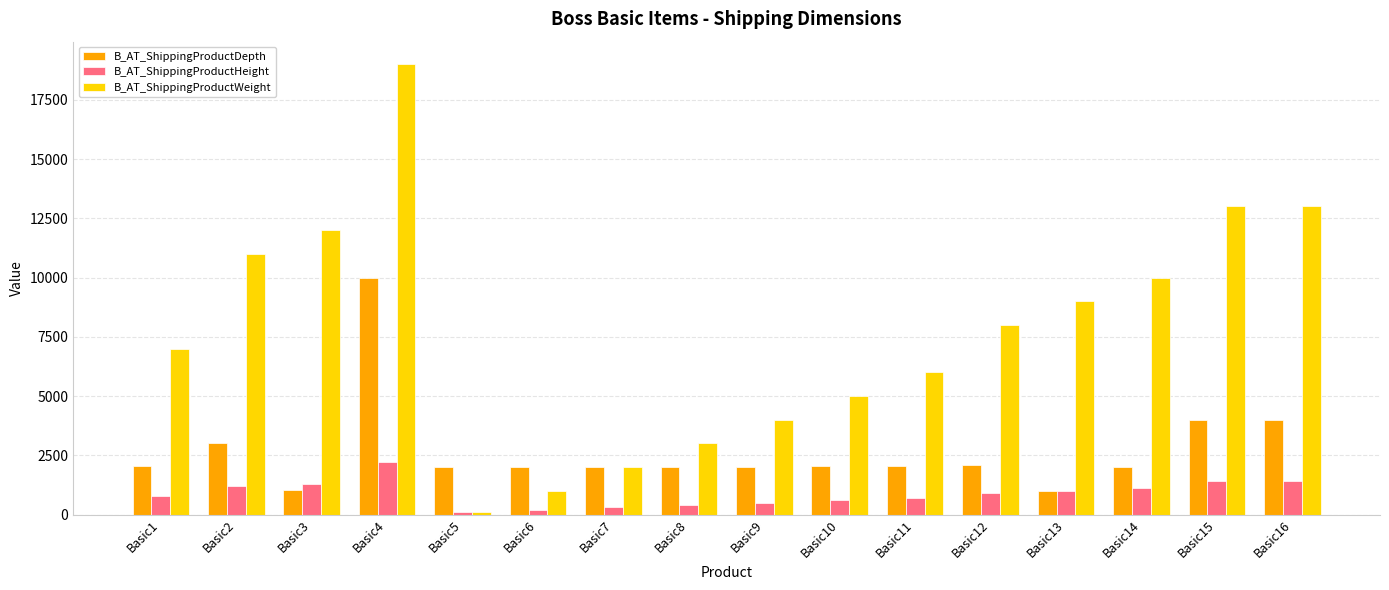

Are the bars horizontal?

No